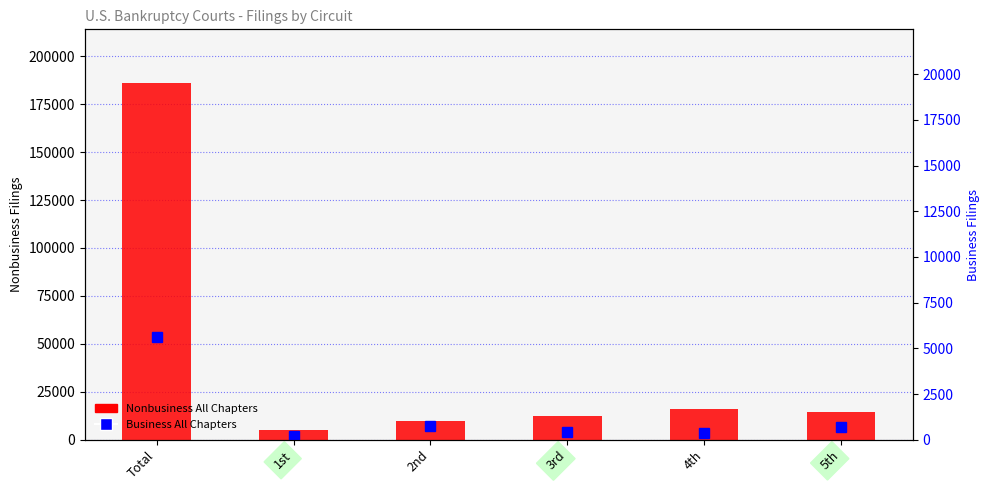

Which series has the largest total across all categories?

Nonbusiness All Chapters